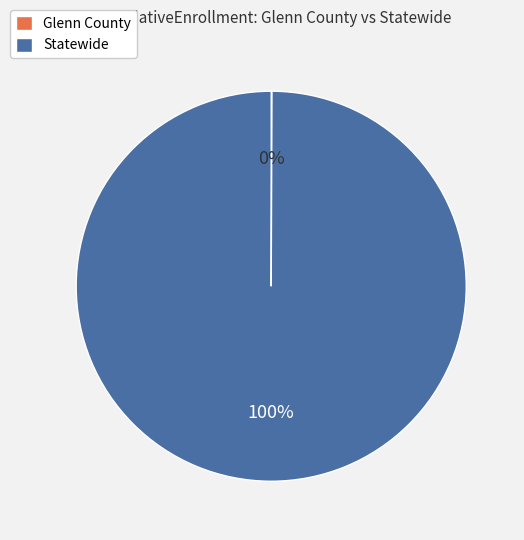

Which slice is the largest?

Statewide